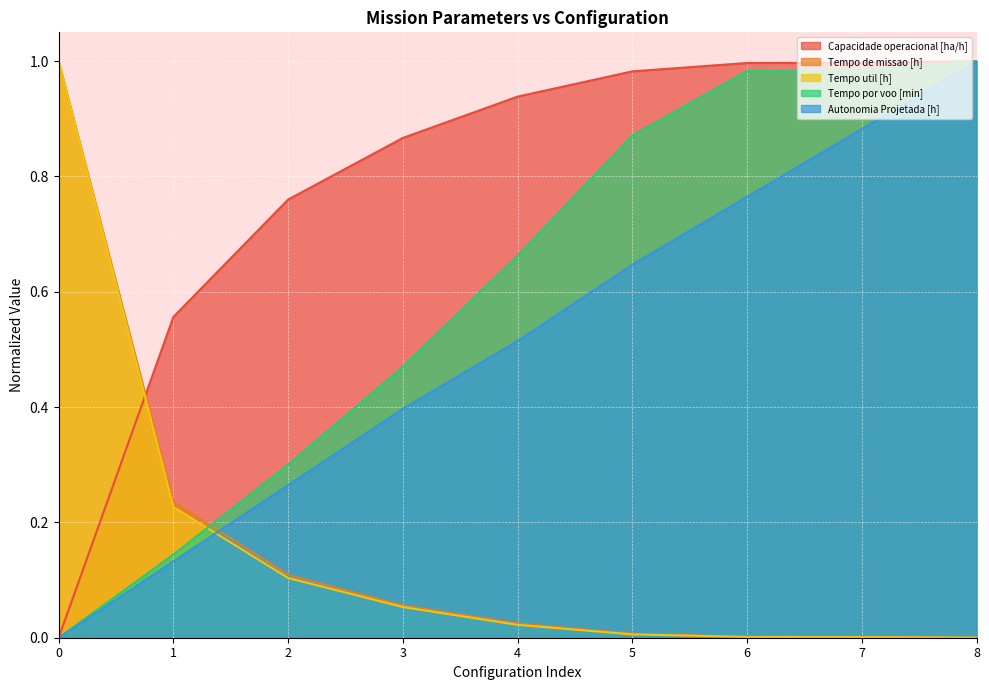

Reading left to right, extract all data points from this chart.

Capacidade operacional [ha/h]: 0=0.0	1=0.6	2=0.8	3=0.9	4=0.9	5=1.0	6=1.0	7=1.0	8=1.0
Tempo de missao [h]: 0=1.0	1=0.2	2=0.1	3=0.1	4=0.0	5=0.0	6=0.0	7=0.0	8=0.0
Tempo util [h]: 0=1.0	1=0.2	2=0.1	3=0.1	4=0.0	5=0.0	6=0.0	7=0.0	8=0.0
Tempo por voo [min]: 0=0.0	1=0.1	2=0.3	3=0.5	4=0.7	5=0.9	6=1.0	7=1.0	8=1.0
Autonomia Projetada [h]: 0=0.0	1=0.1	2=0.3	3=0.4	4=0.5	5=0.6	6=0.8	7=0.9	8=1.0